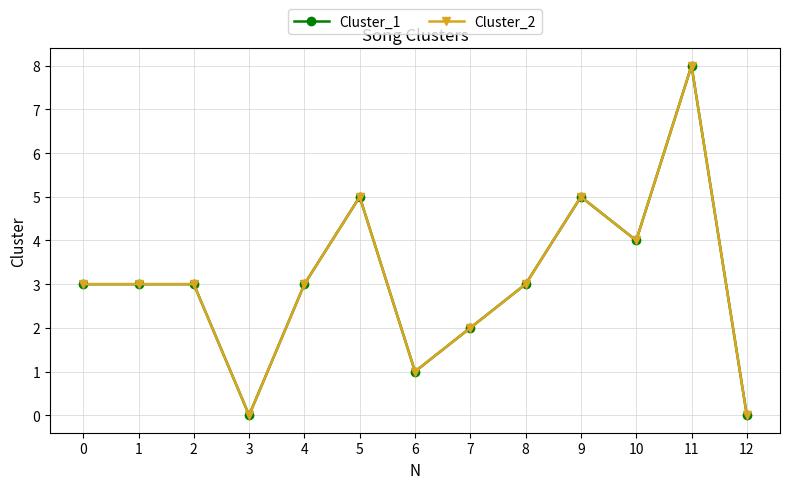

Which category has the highest value in the Cluster_1 series?

11